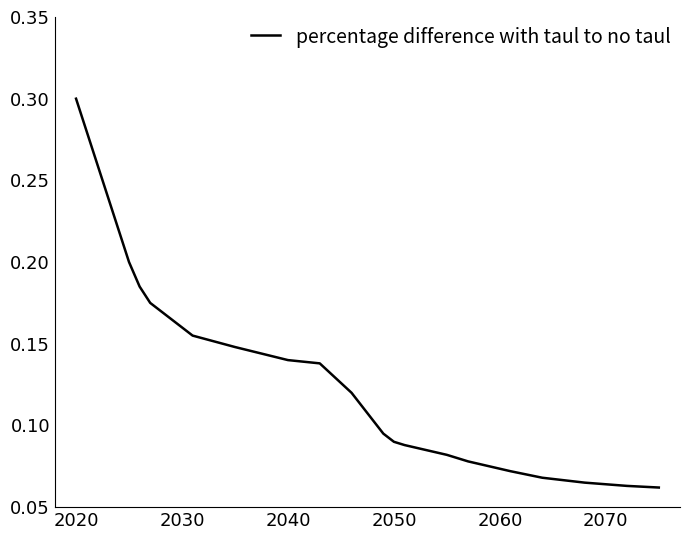

Does the chart have visible grid lines?

No